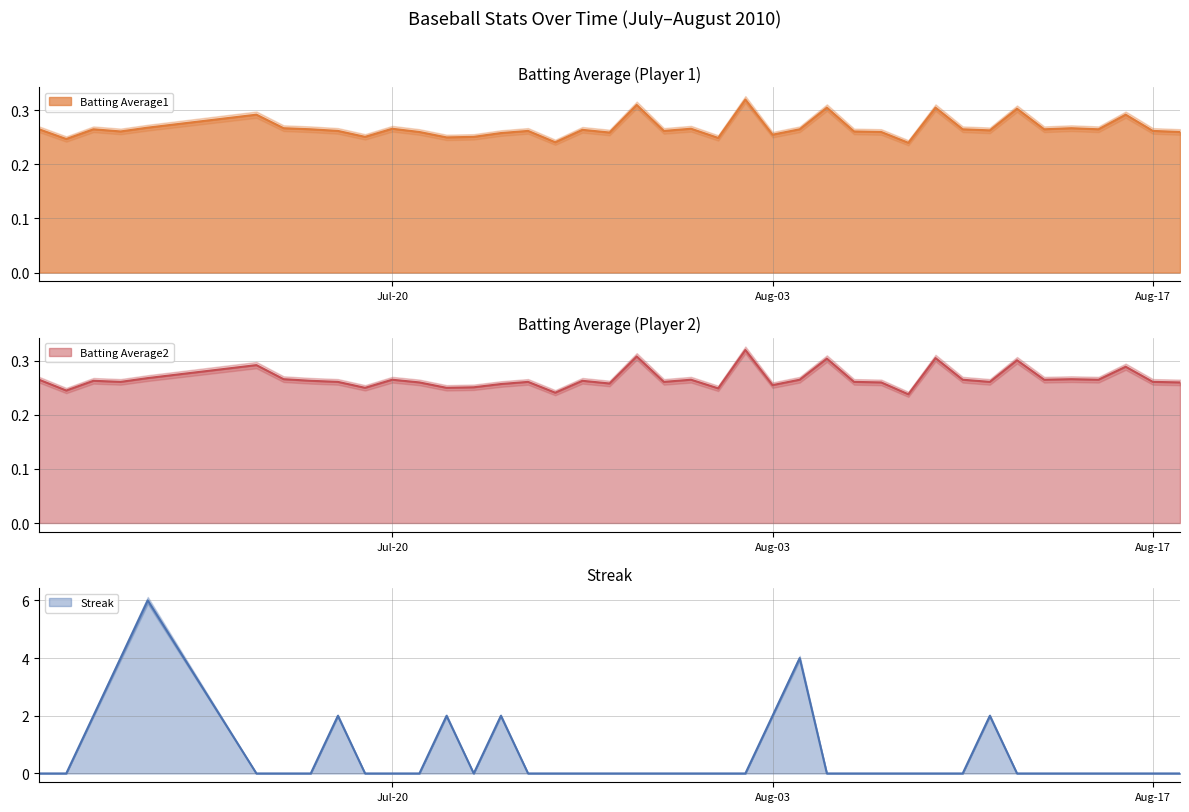

True or false: Streak and Batting Average2 intersect in this chart.

True